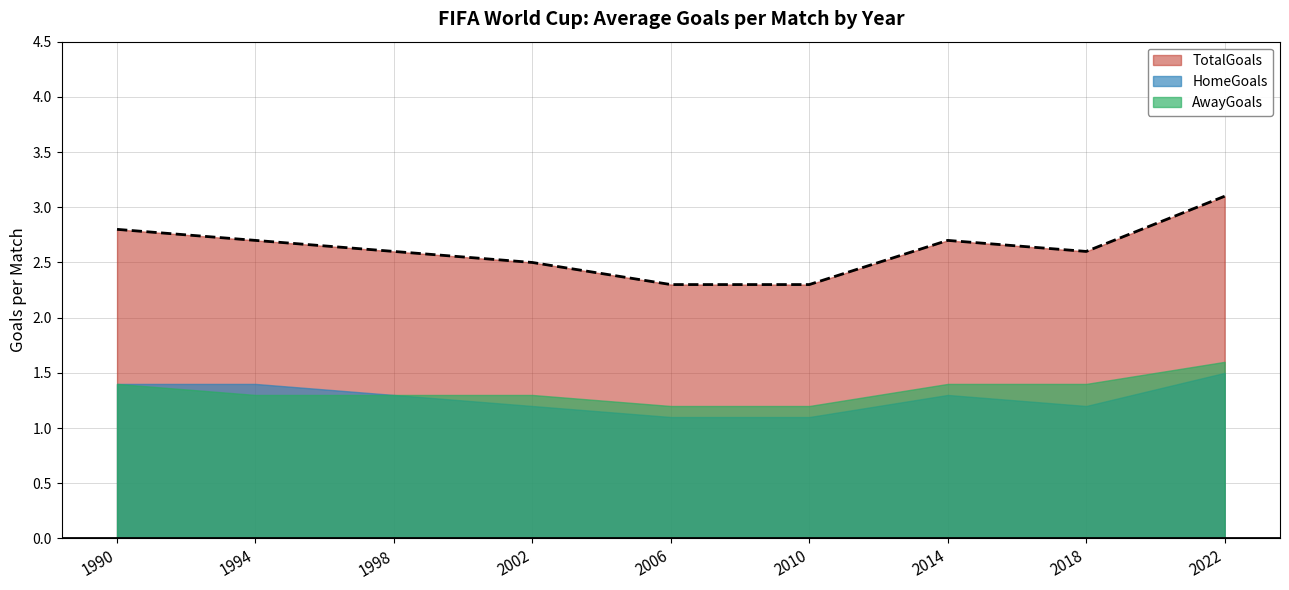

At how many categories does at least one series exceed 1?

9